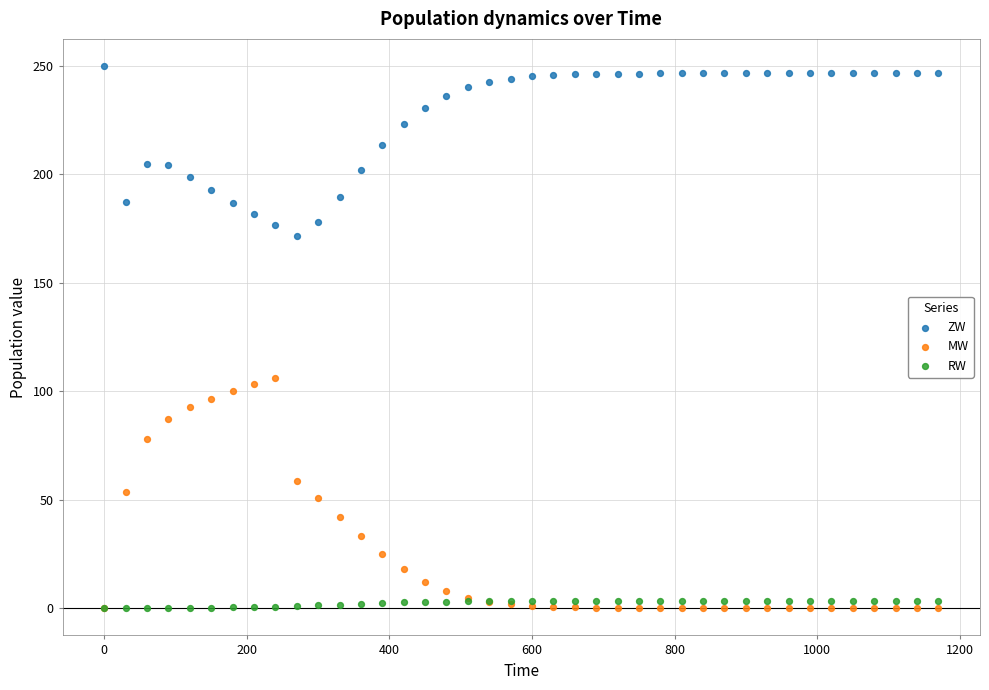

Across all series, what Y value is closest to 125?

106.2